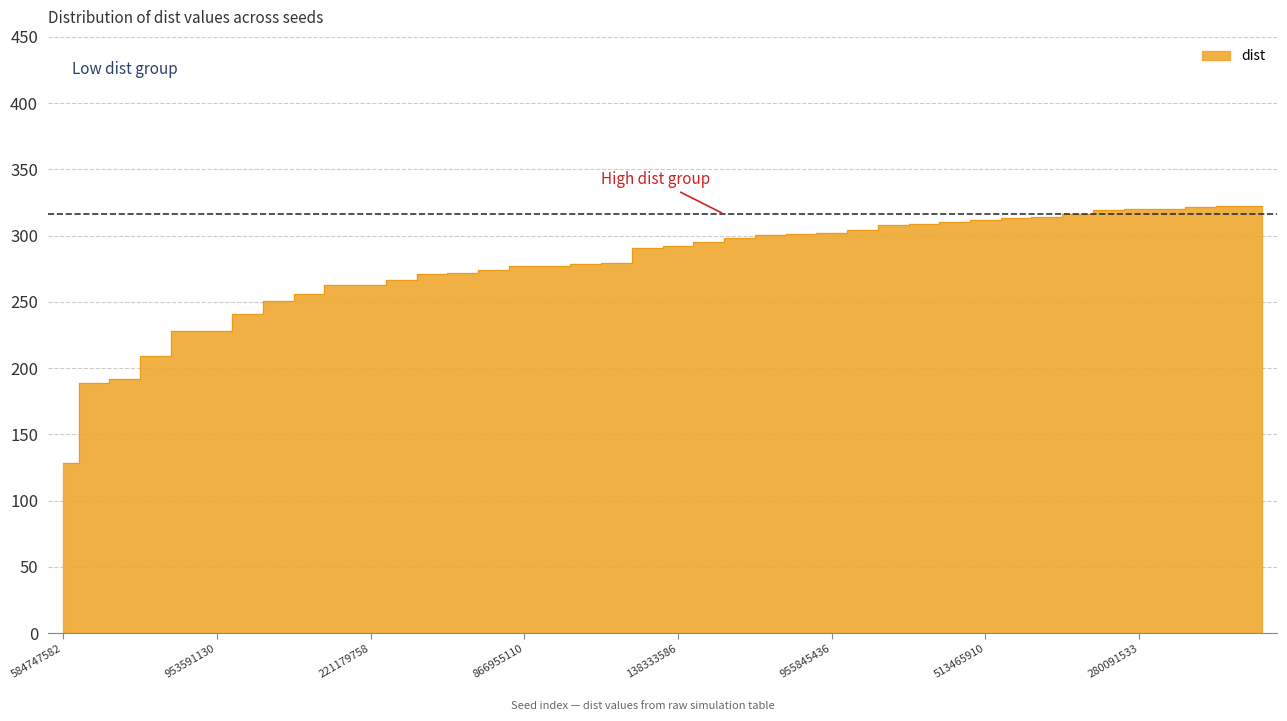

What is the value of the 11th point from the left?

263.1